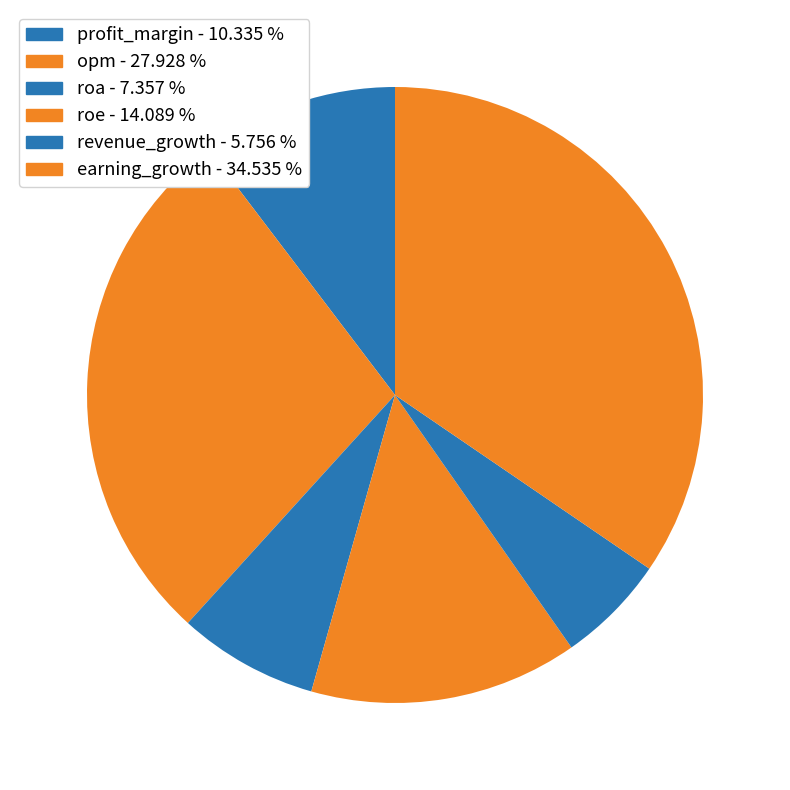

True or false: roa accounts for 7% of the total.

True